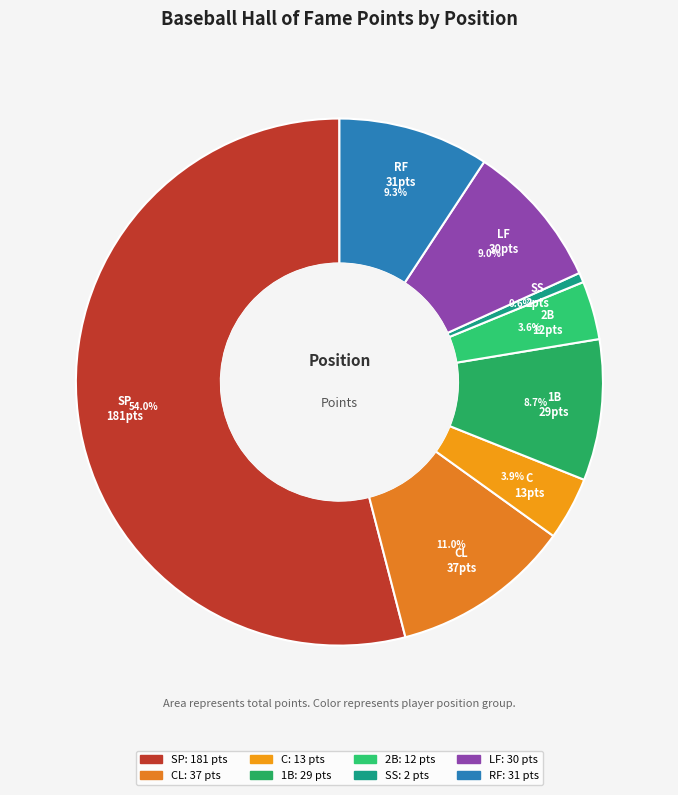

Is CL the majority of the pie?

No